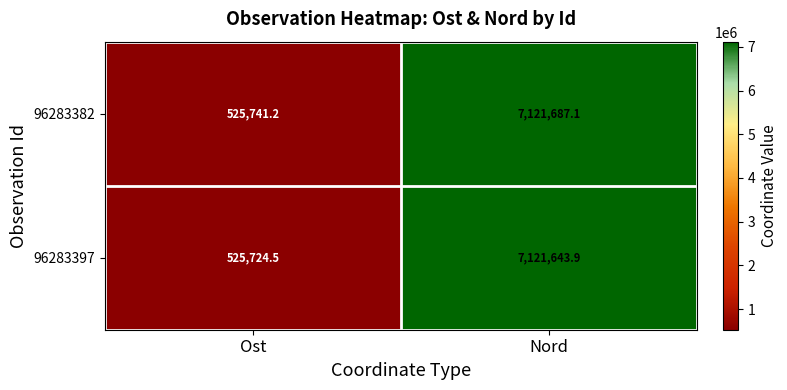

Rank the series at Ost from lowest to highest value.

96283397, 96283382